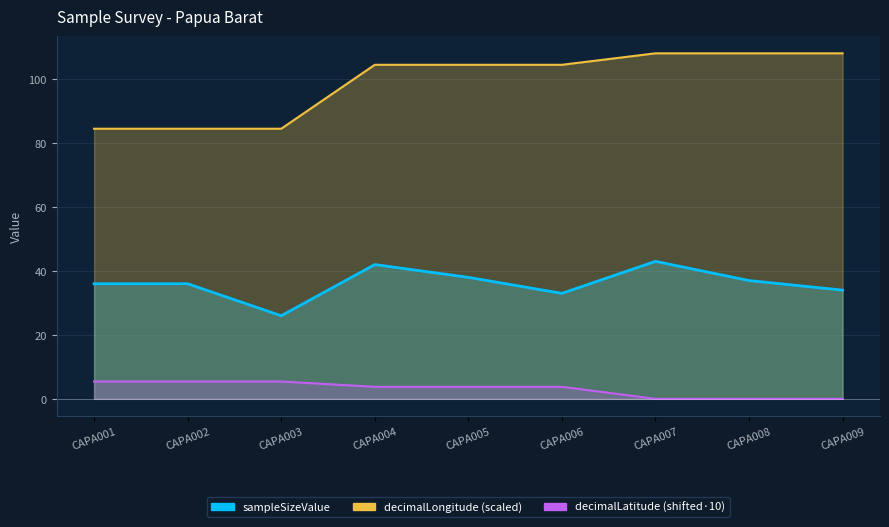

Between CAPA008 and CAPA004, which is larger?

CAPA004